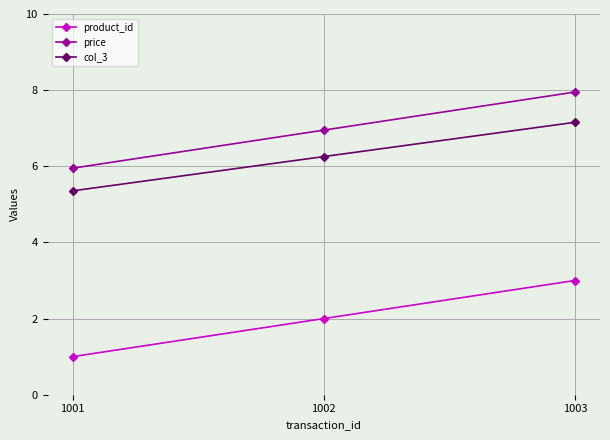

What is the value of the price point at the 2nd from the left?

7.0